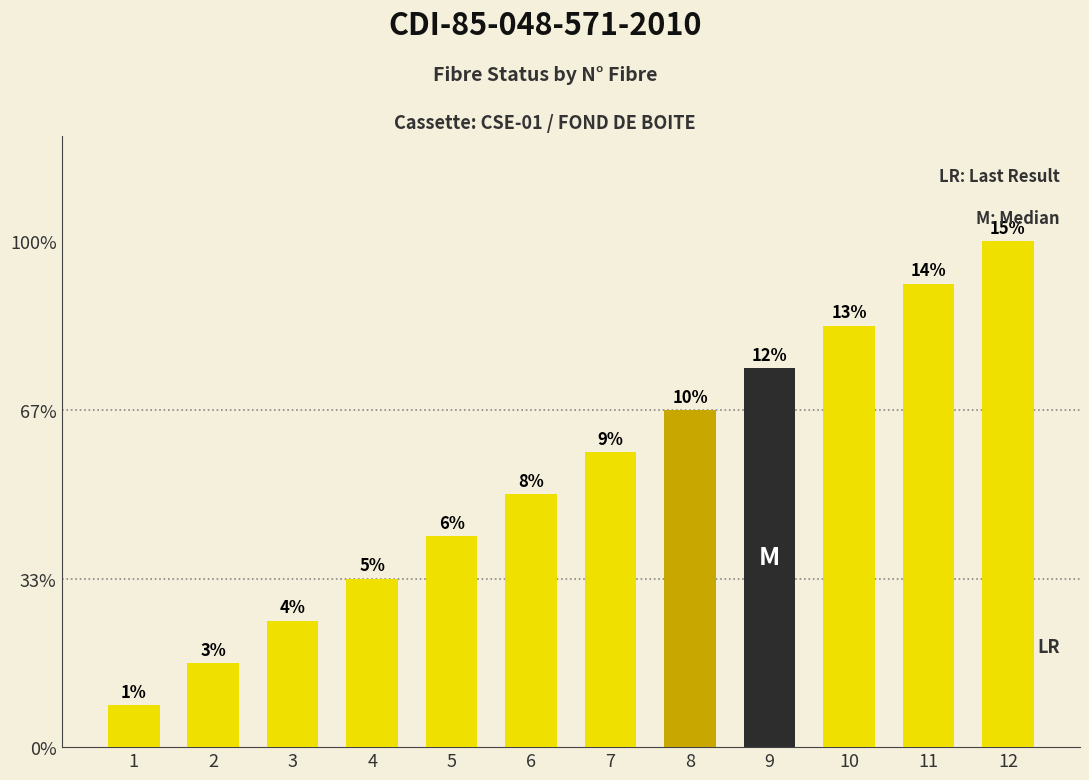

Which label corresponds to the smallest value in the chart?

1